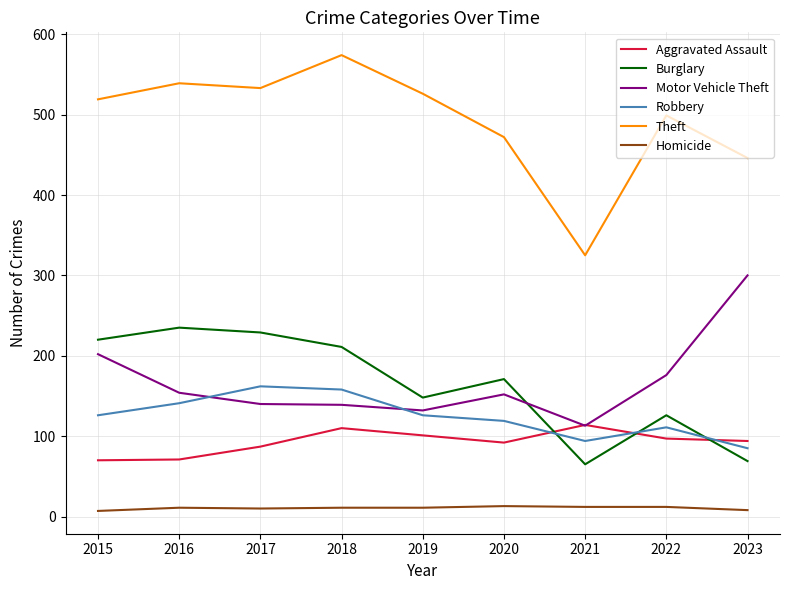

The value of Robbery at 2022 is 111. True or false?

True